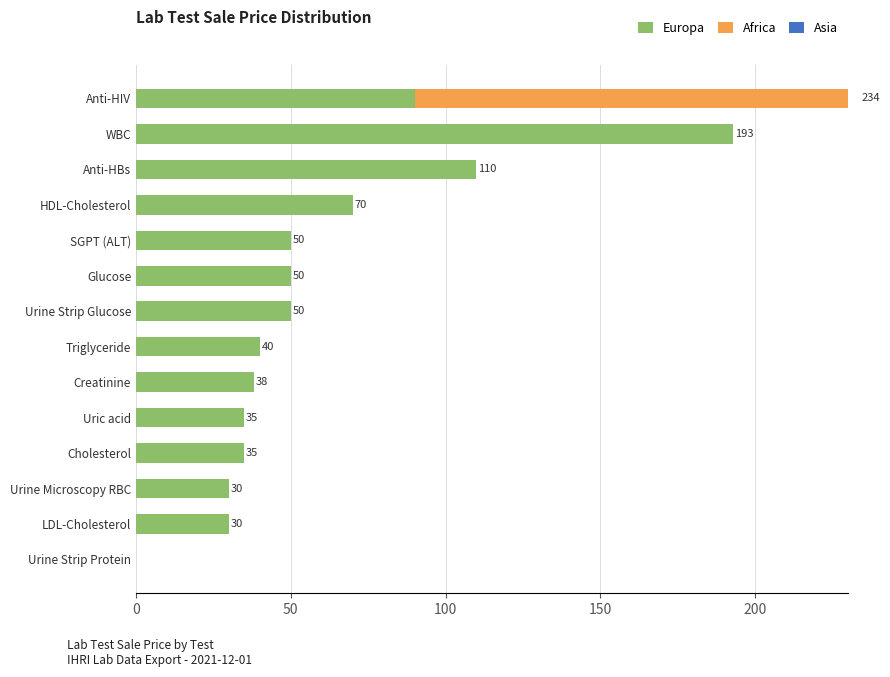

How many bars are there in total?

42